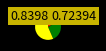

Does any single category account for the majority?

Yes